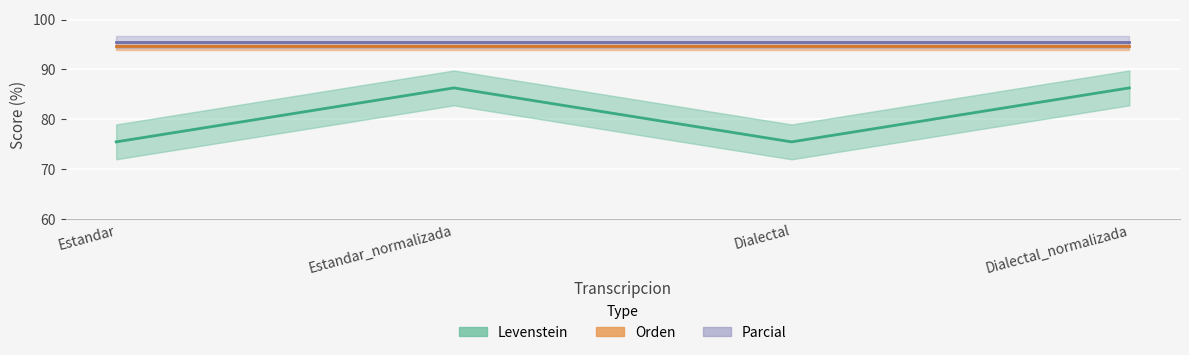

Rank the categories by Levenstein value from highest to lowest.

Estandar_normalizada, Dialectal_normalizada, Estandar, Dialectal